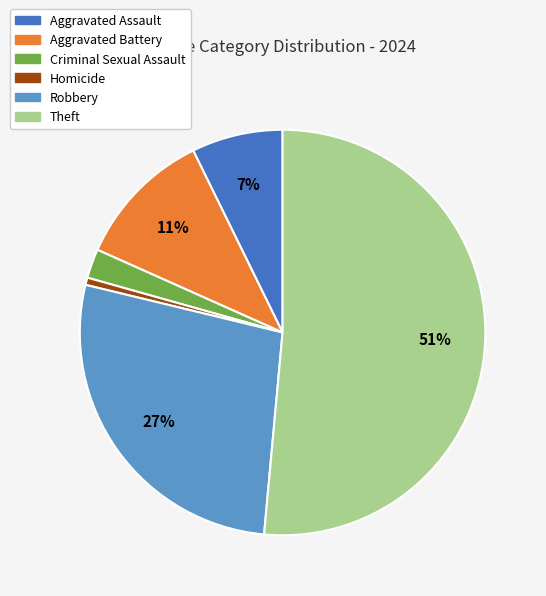

To the nearest percent, what is the difference between the largest and smallest slice percentages?

51%